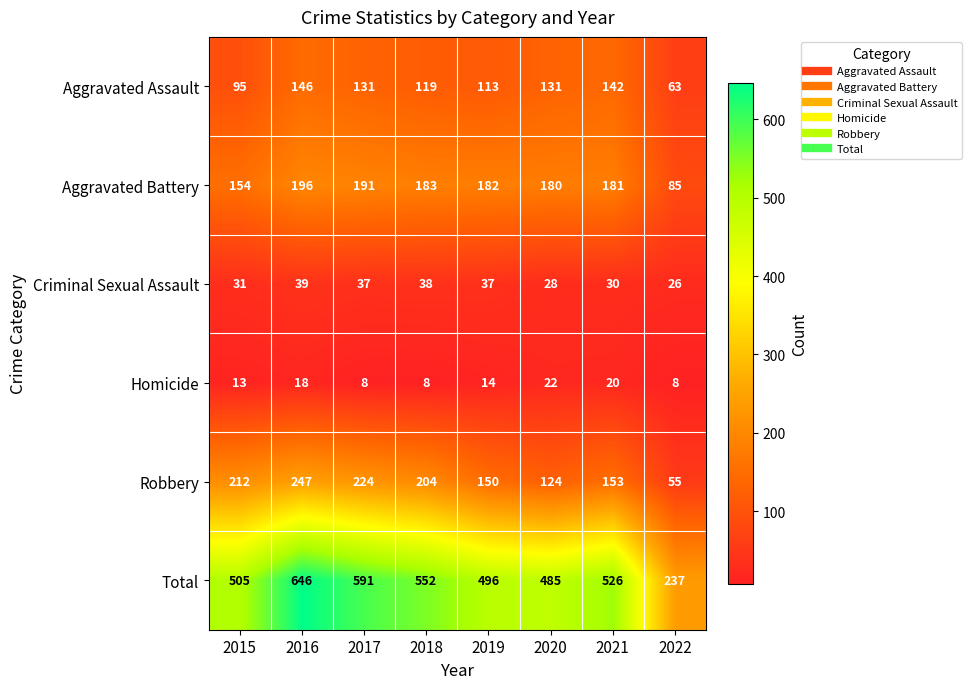

At which category is the sum across all series the highest?

2016